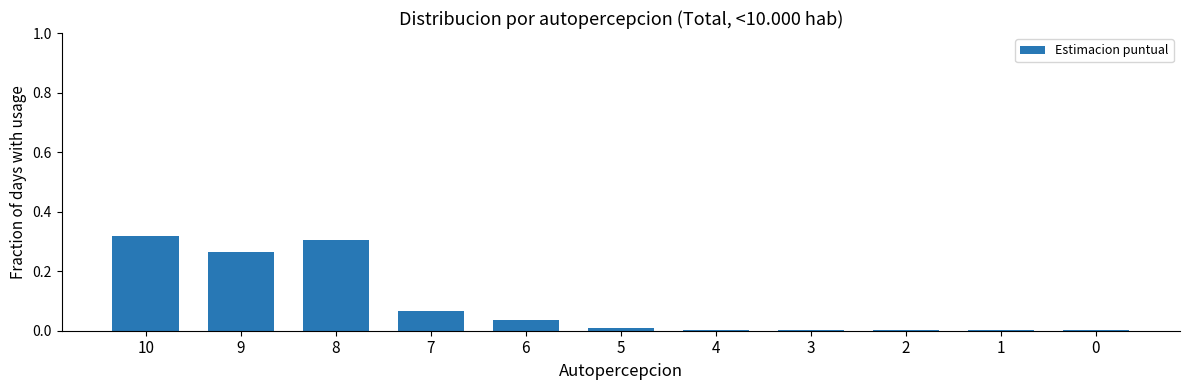

The value at 2 is 0.0. True or false?

True